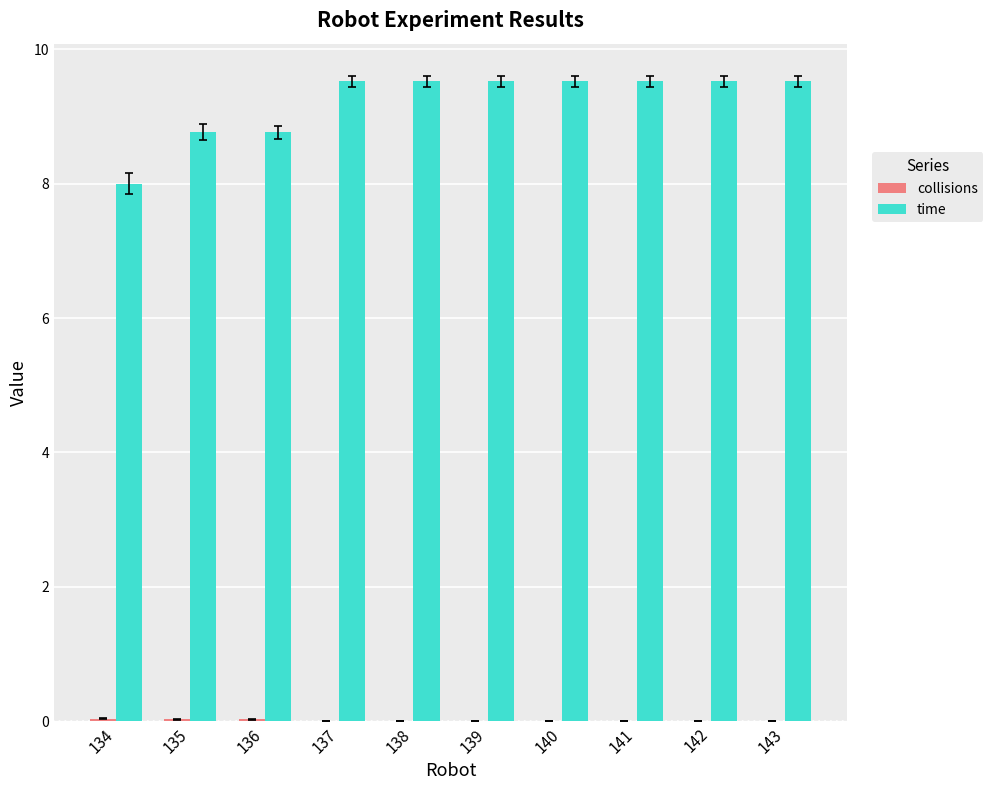

What is the maximum value shown in the chart?

9.5